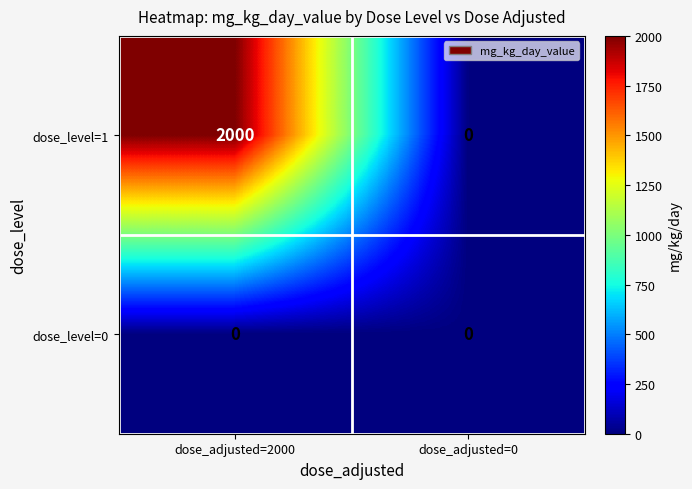

Reading left to right, extract all data points from this chart.

dose_level=1: 2000	0
dose_level=0: 0	0